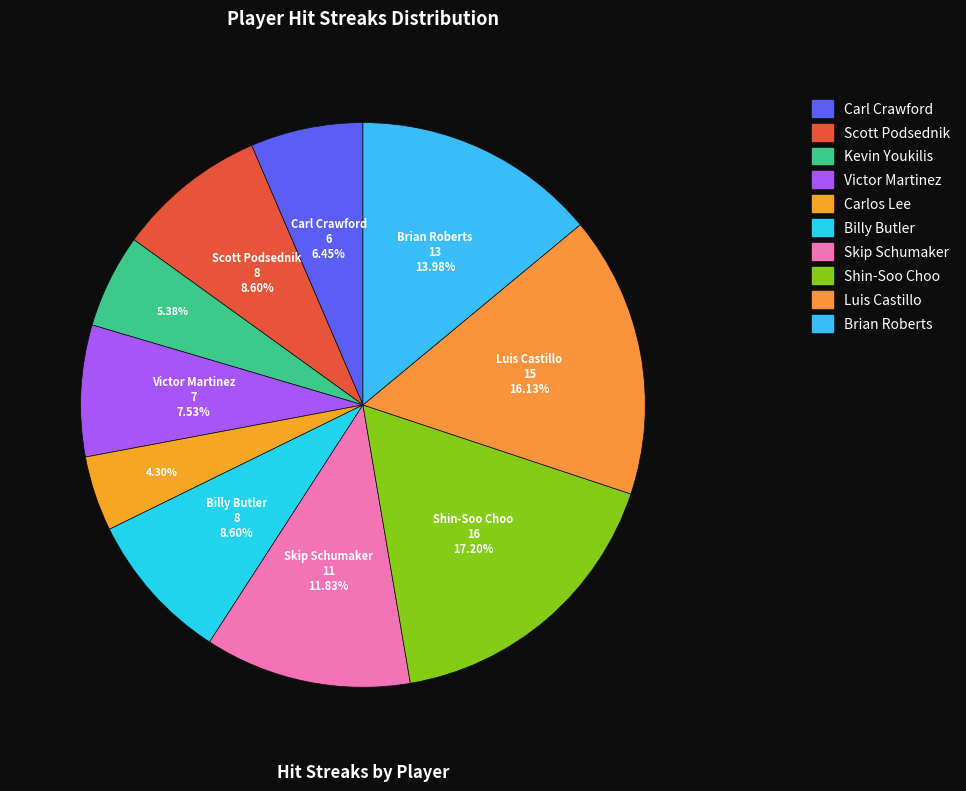

What percentage is the Luis Castillo slice, to the nearest percent?

16%